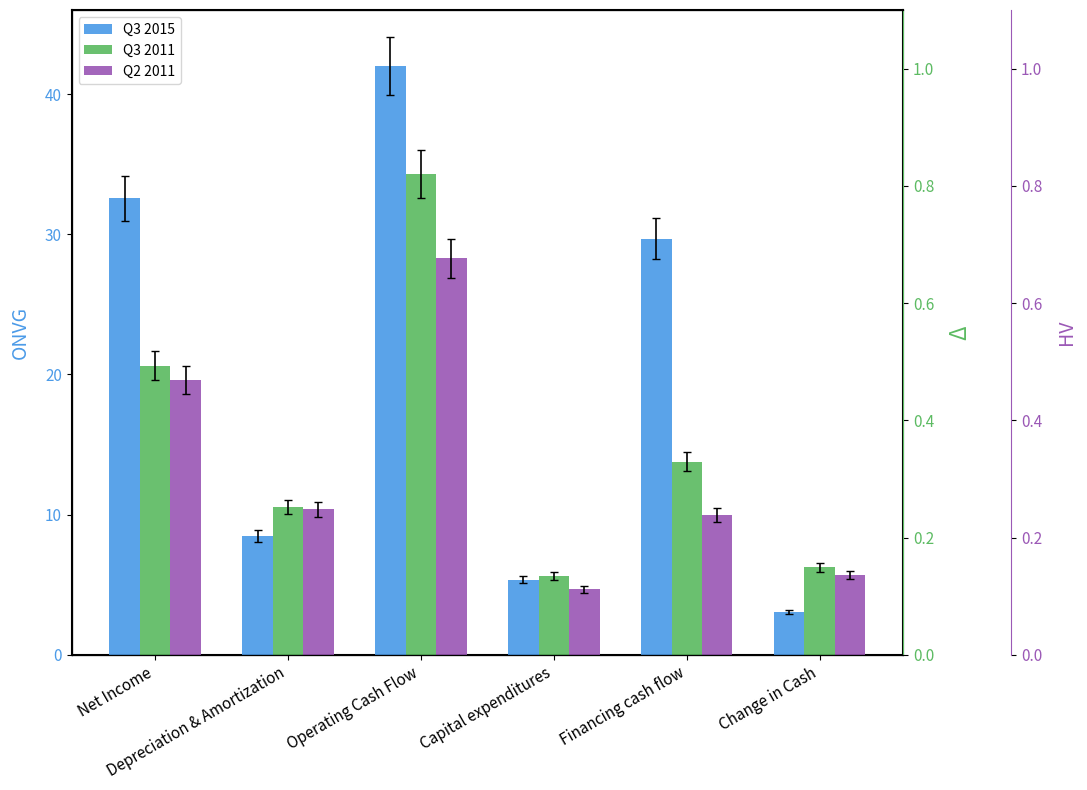

Reading left to right, transcribe all the data shown in this chart.

Q3 2015: 32.6	8.5	42.0	5.4	29.7	3.1
Q3 2011: 20.6	10.5	34.3	5.6	13.8	6.2
Q2 2011: 19.6	10.4	28.3	4.7	10.0	5.7